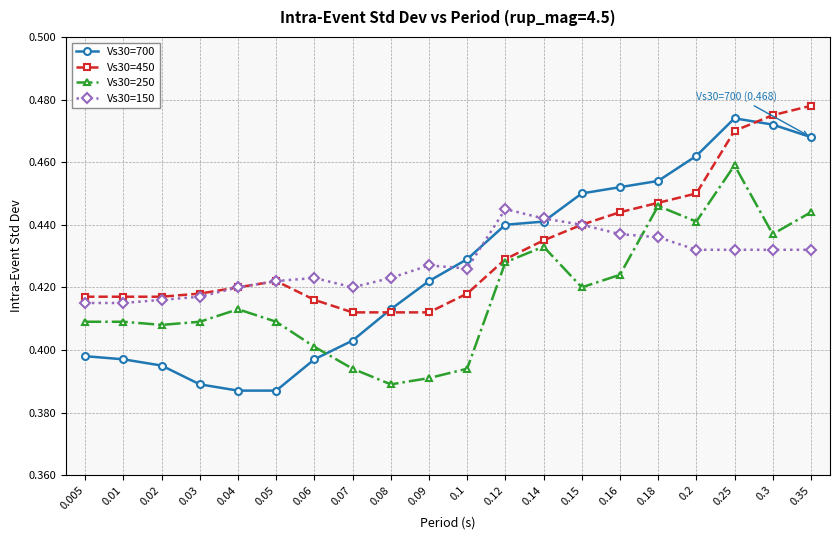

What is the total value across all series at 0.09?

1.7